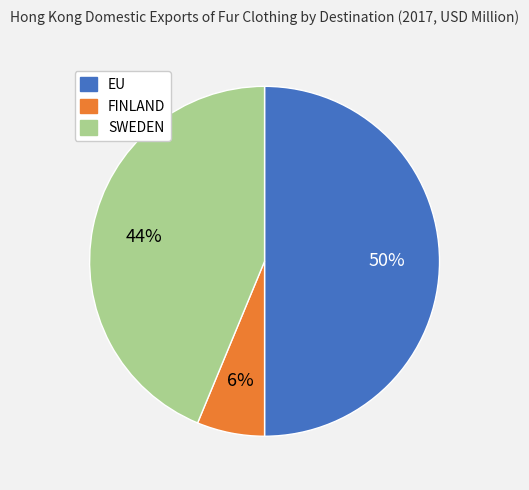

To the nearest percent, what is the average slice percentage?

33%